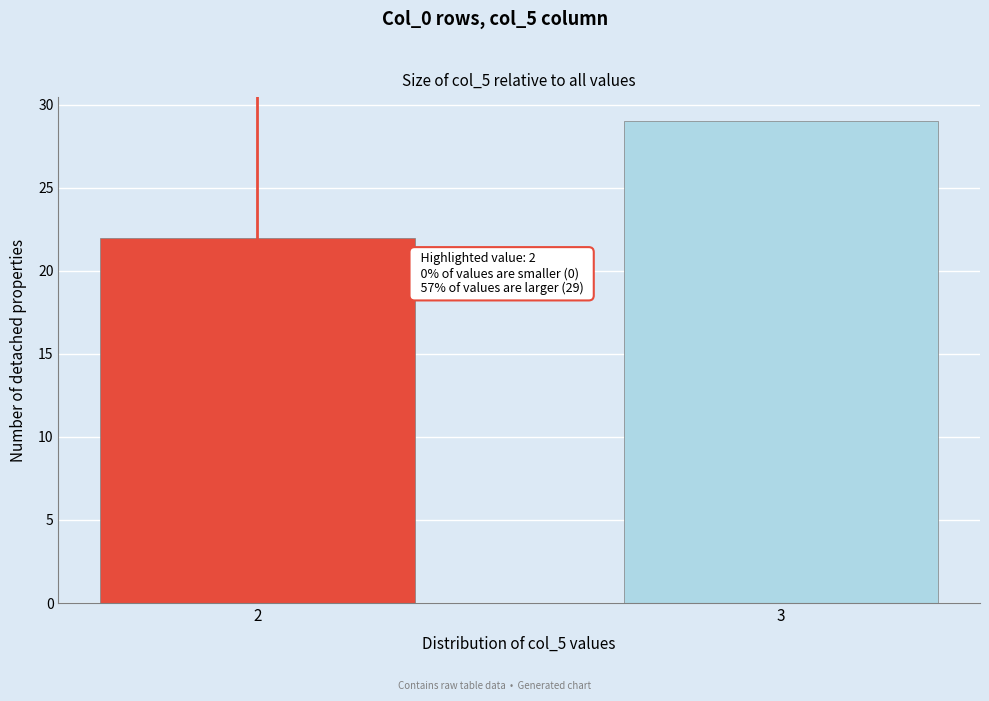

Reading left to right, transcribe all the data shown in this chart.

2=22	3=29